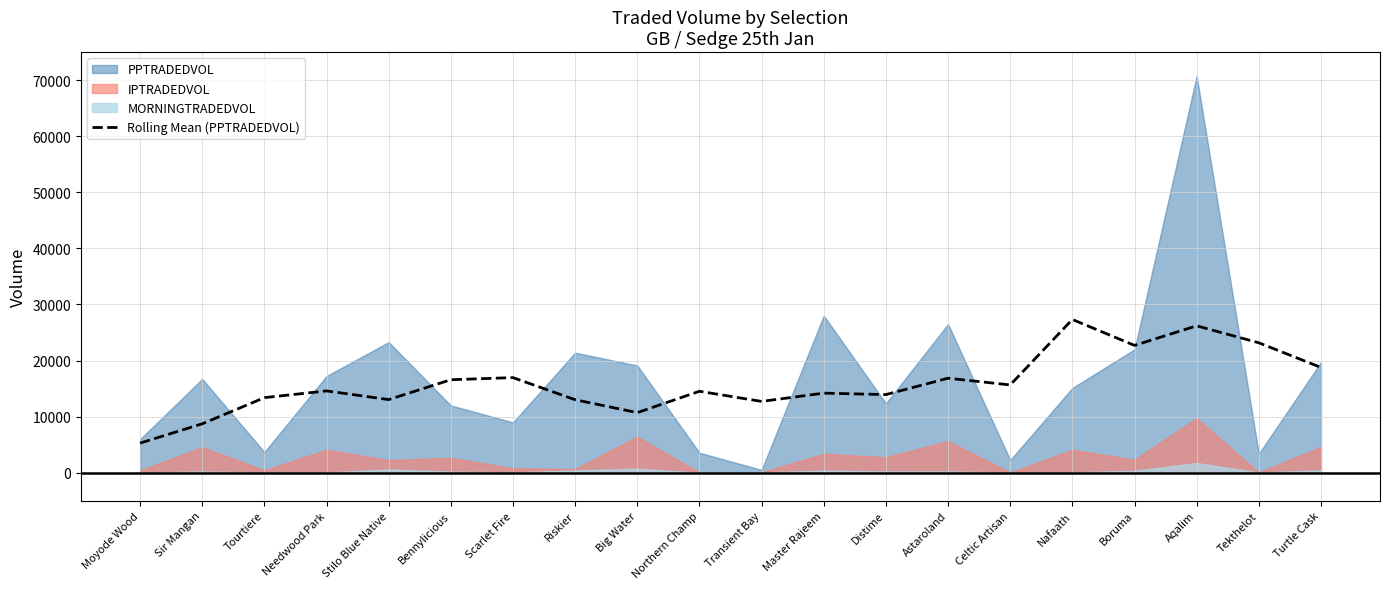

At which category does the data reach its first local peak?

Needwood Park